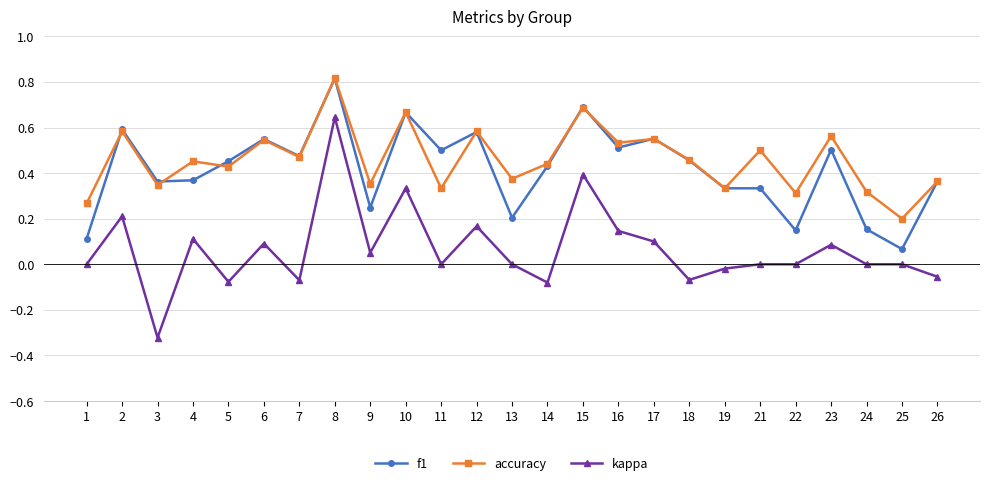

True or false: kappa has a value of 0.6 at 25.

False